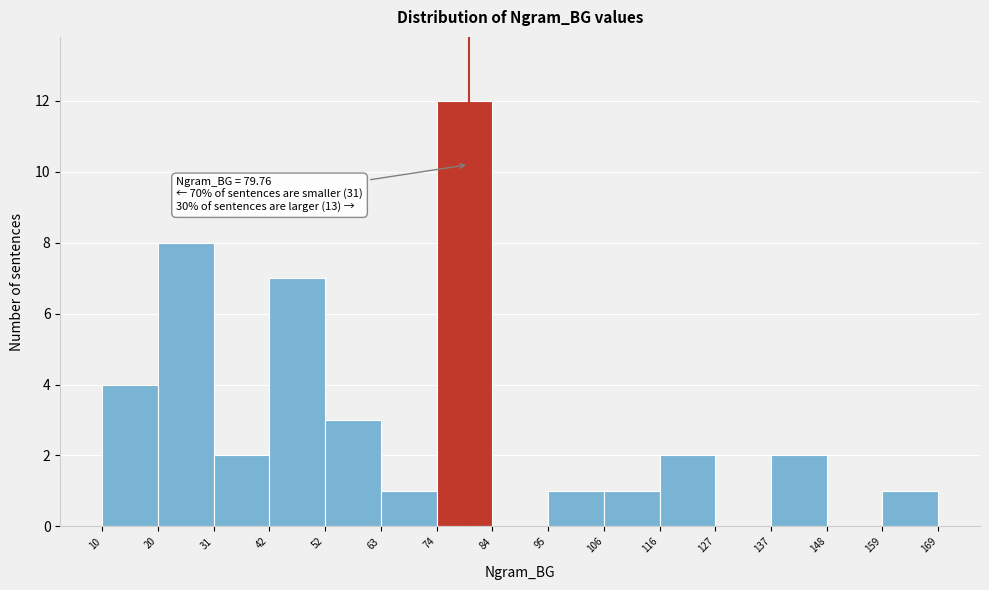

Which range on the x-axis has the tallest bar?

74 to 84